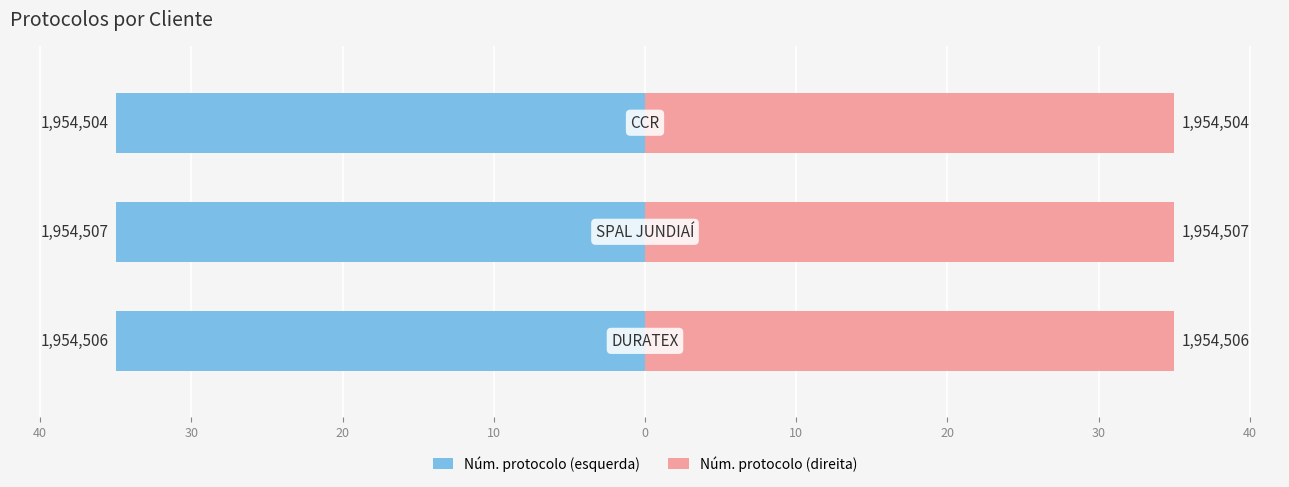

List the series in order of their overall mean, lowest first.

Núm. protocolo (esquerda), Núm. protocolo (direita)